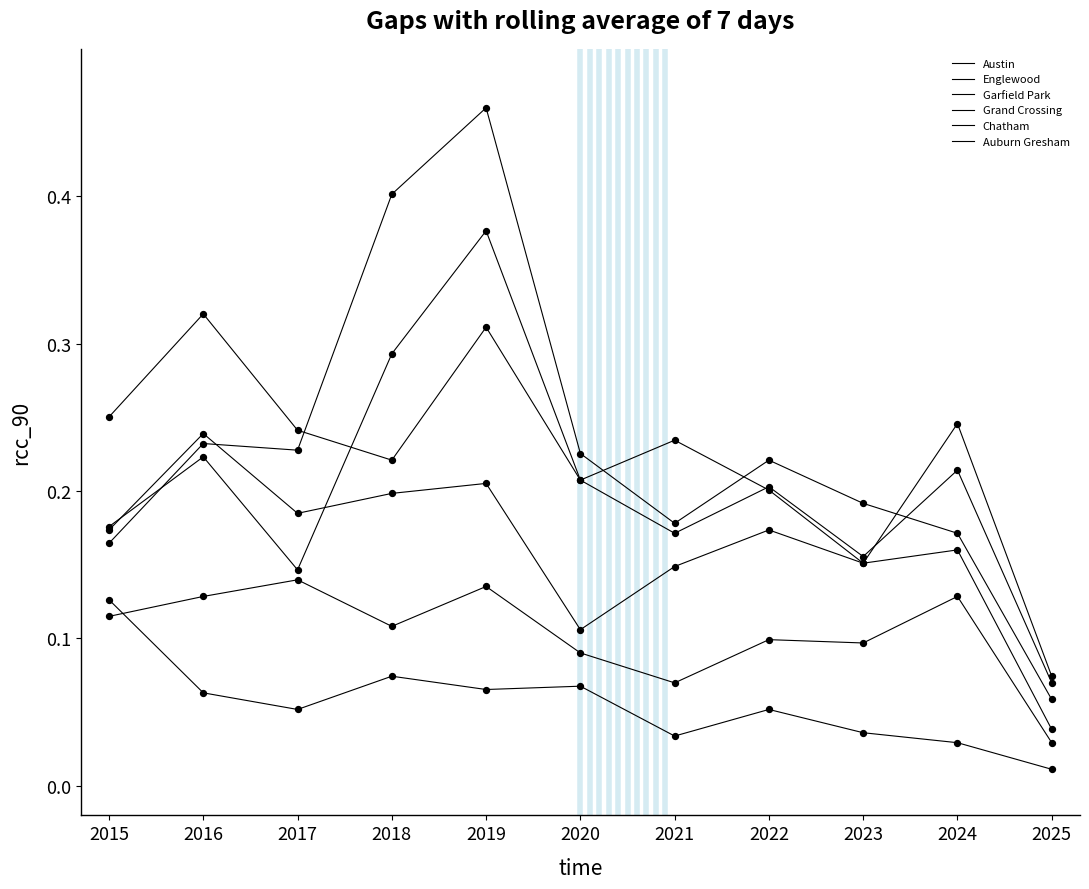

Is the value of Grand Crossing at 2019 greater than the value of Auburn Gresham at 2017?

Yes